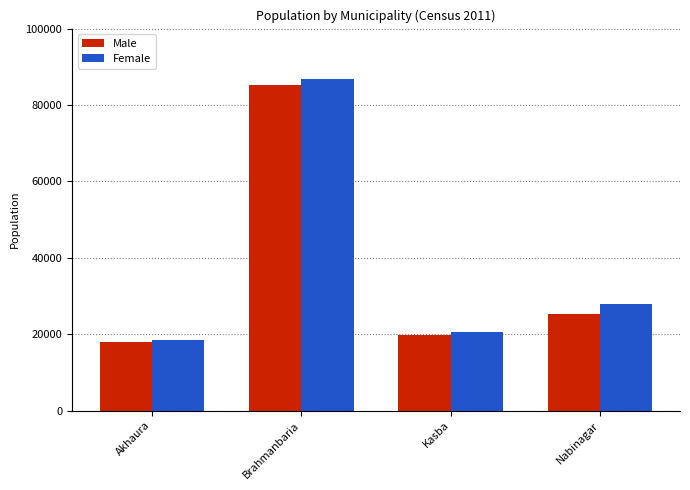

Between Akhaura and Brahmanbaria, which series saw the biggest shift?

Female